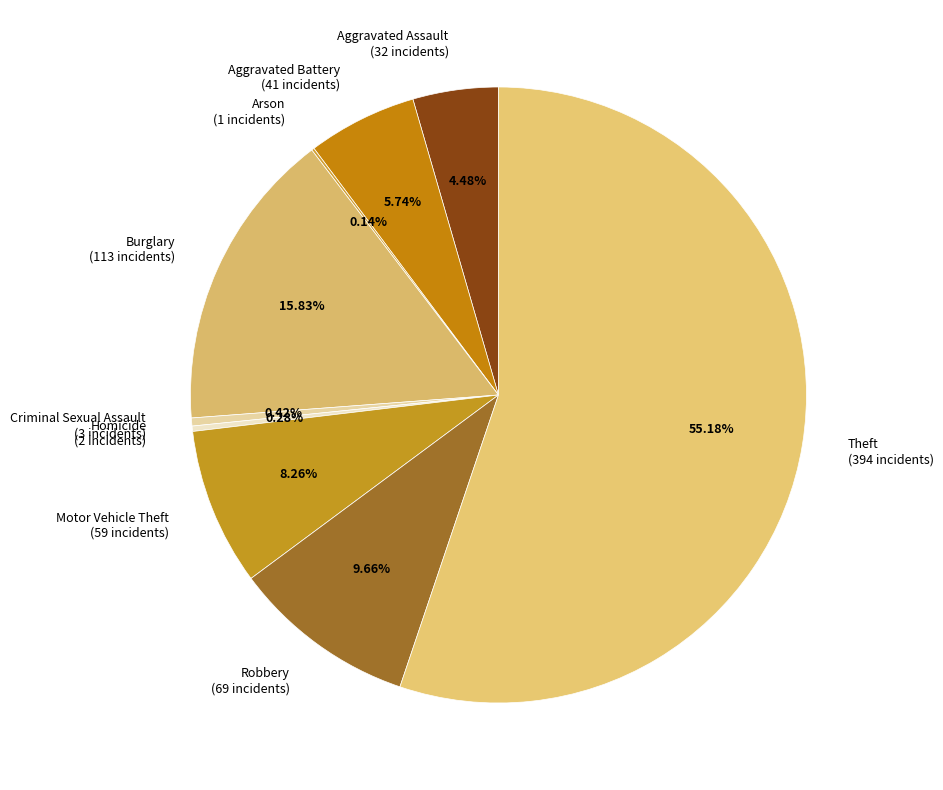

What is the ratio of the value at Robbery (69 incidents) to the value at Aggravated Assault (32 incidents)?

2.2